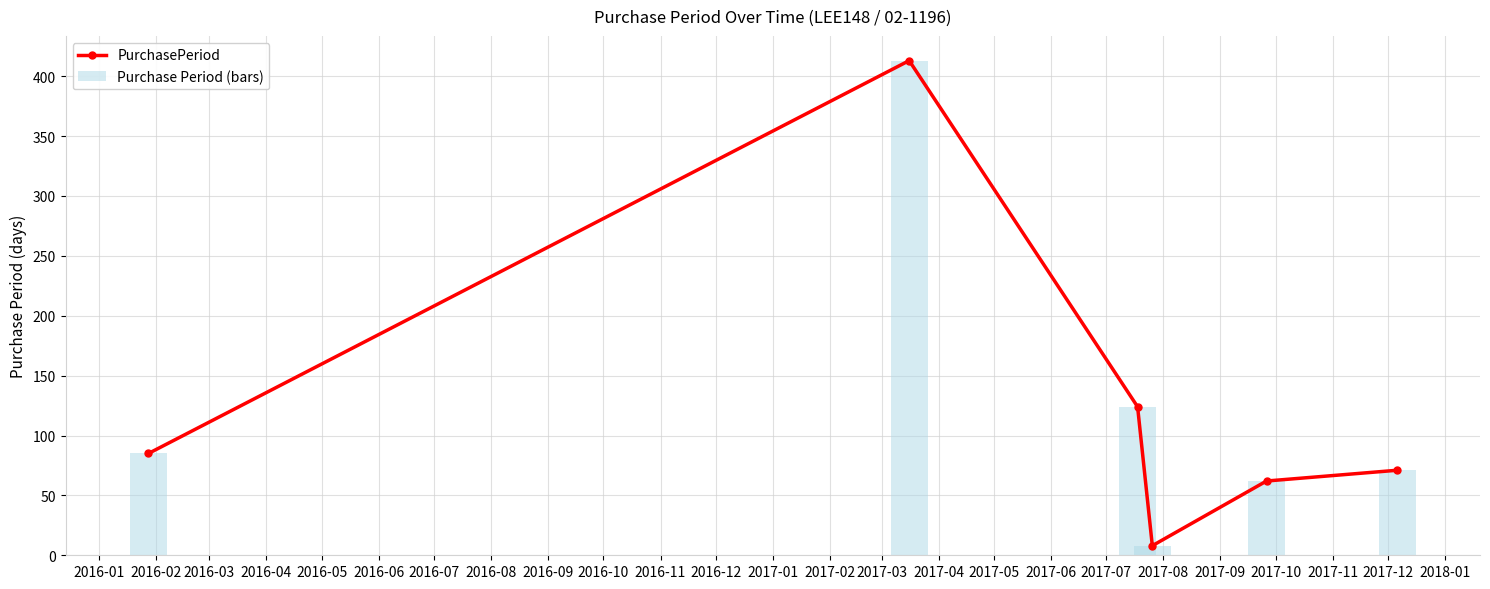

What is the value of the Purchase Period (bars) bar at the 2nd from the left?

413